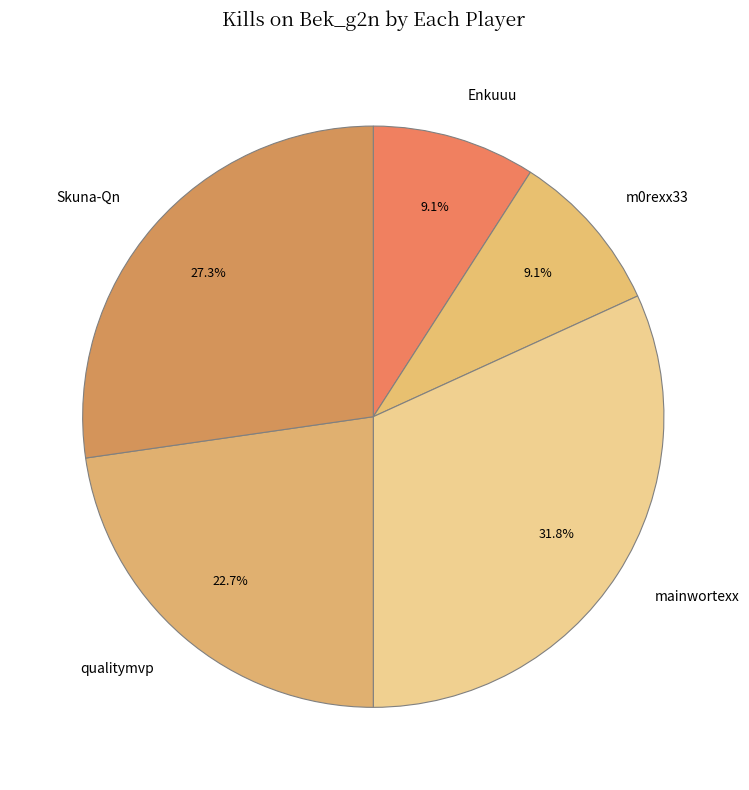

What percentage do m0rexx33 and qualitymvp together represent?

31.8%